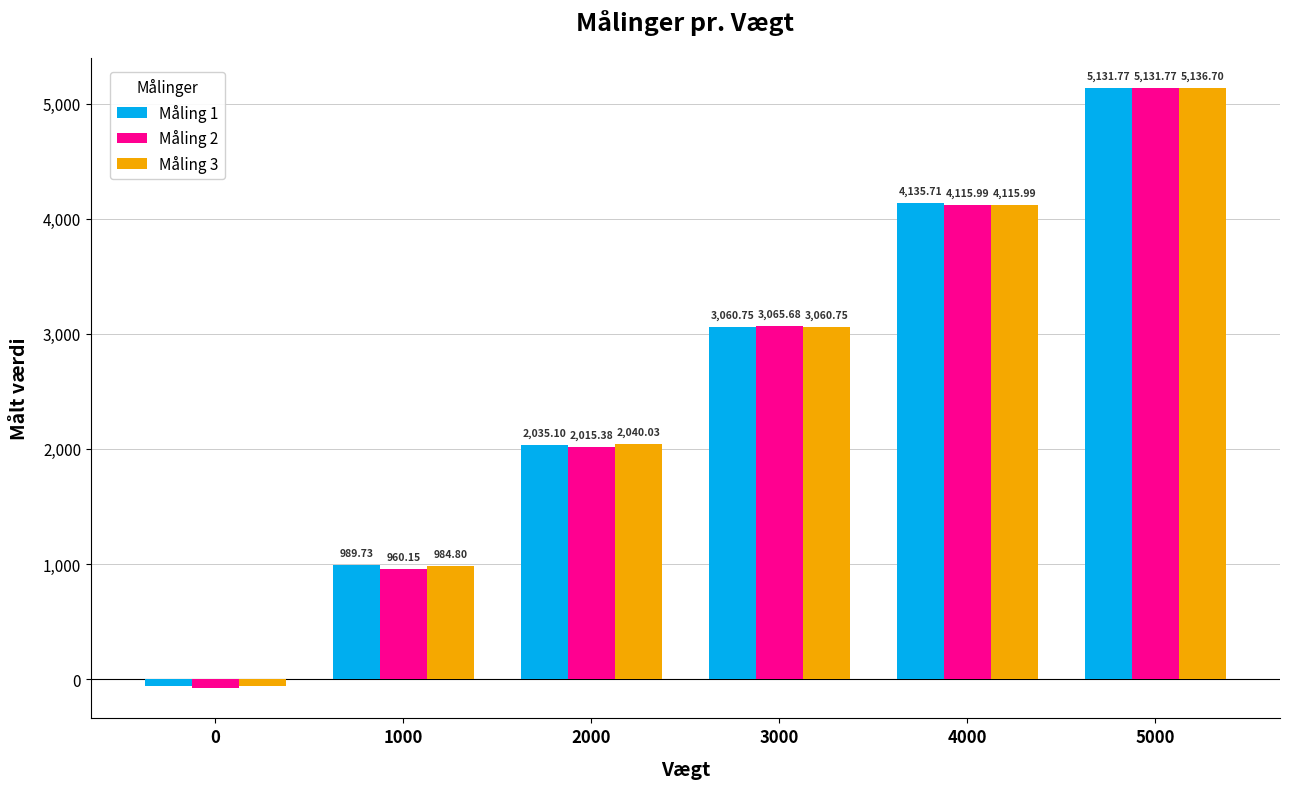

What is the average value of the Måling 2 series?

2534.8